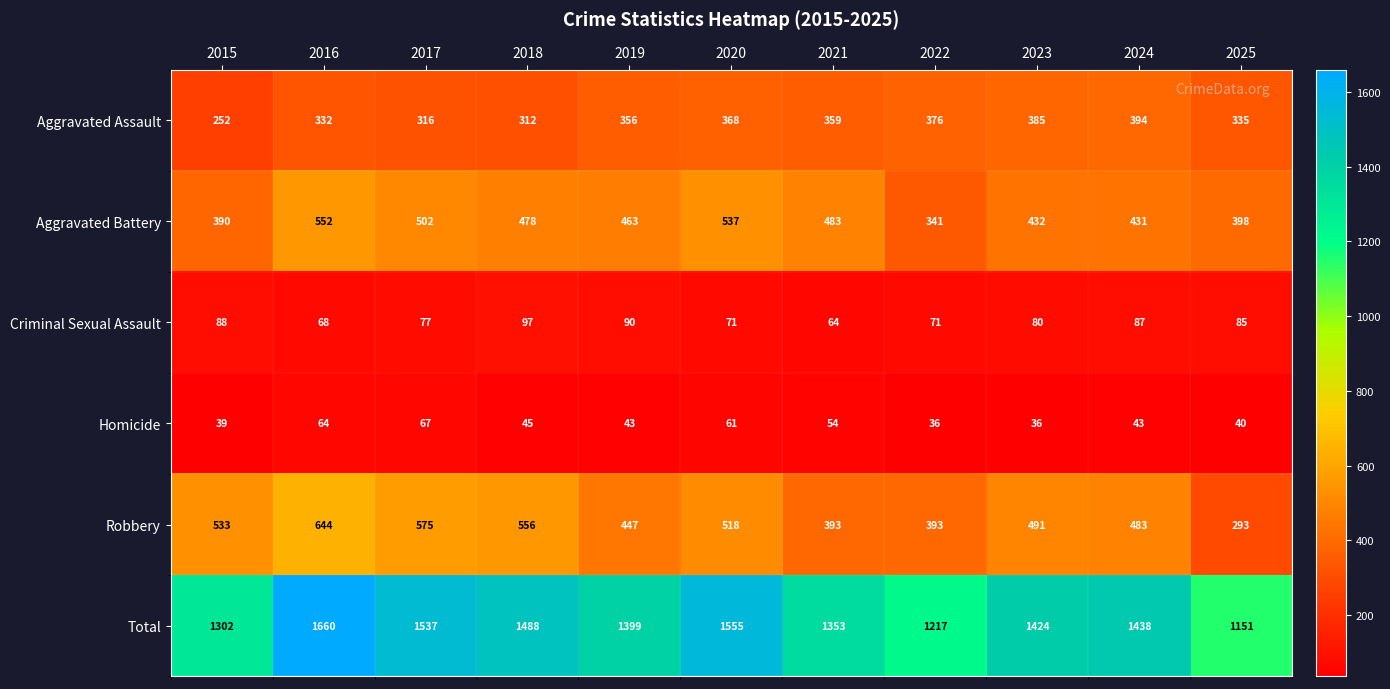

Read the Robbery value at 2015, to the nearest 50.

550